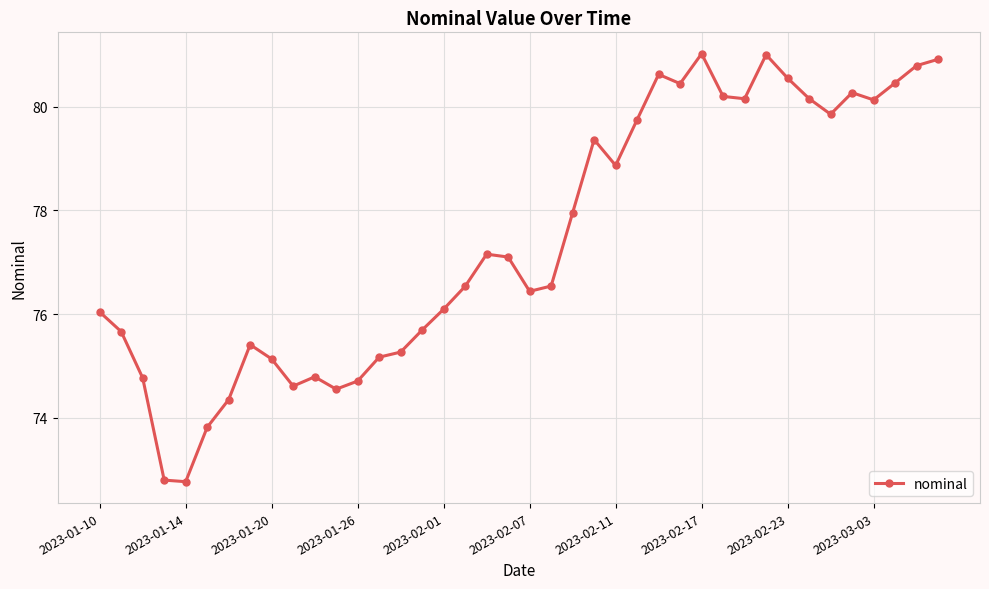

What is the value of the 35th point from the left?

79.9